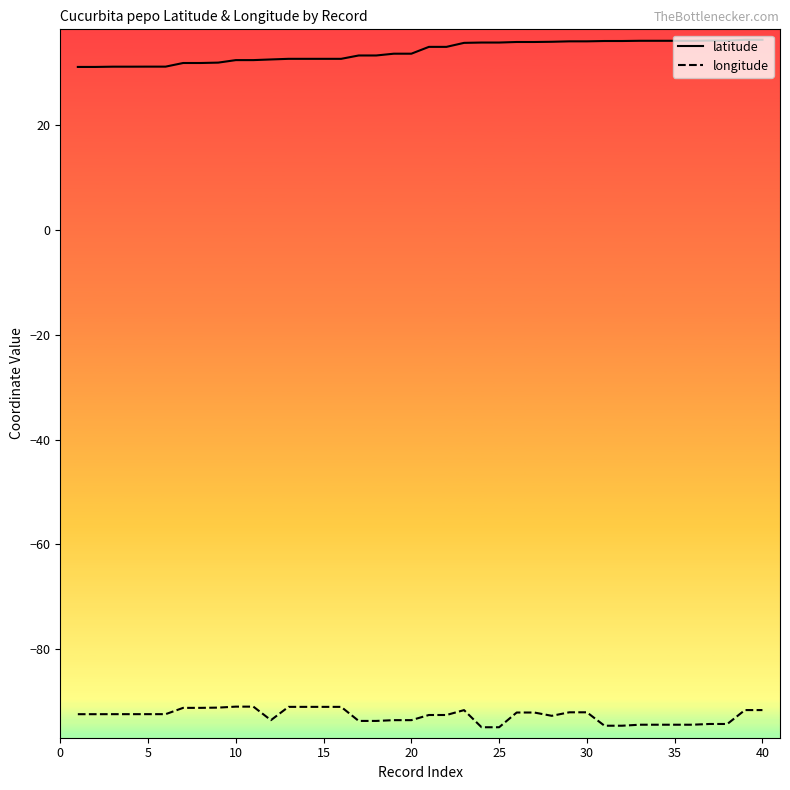

What is the difference between the maximum and minimum values in the latitude series?

5.2